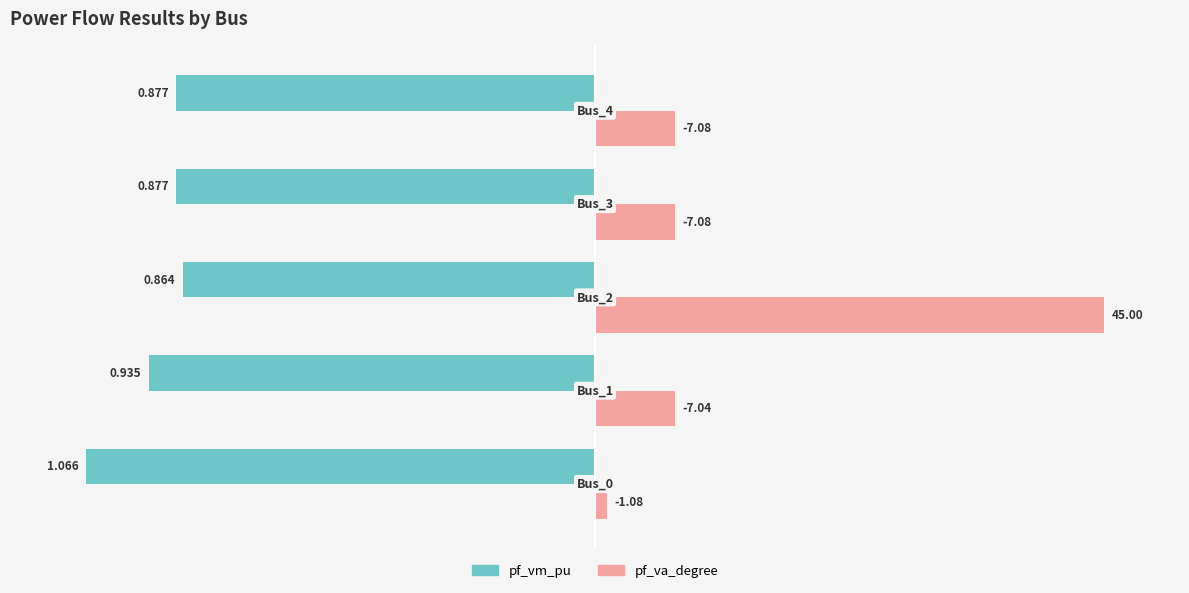

What are all the series names shown in the legend?

pf_vm_pu, pf_va_degree